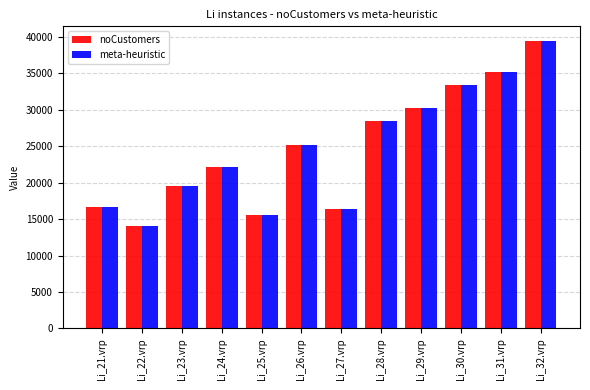

What is the minimum value shown in the chart?

14055.7